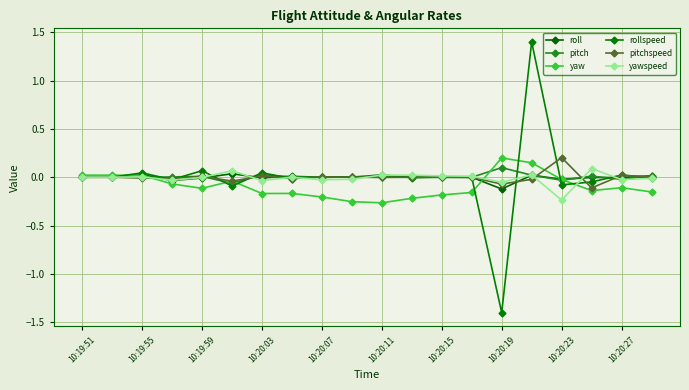

How many categories are shown in the chart?

20